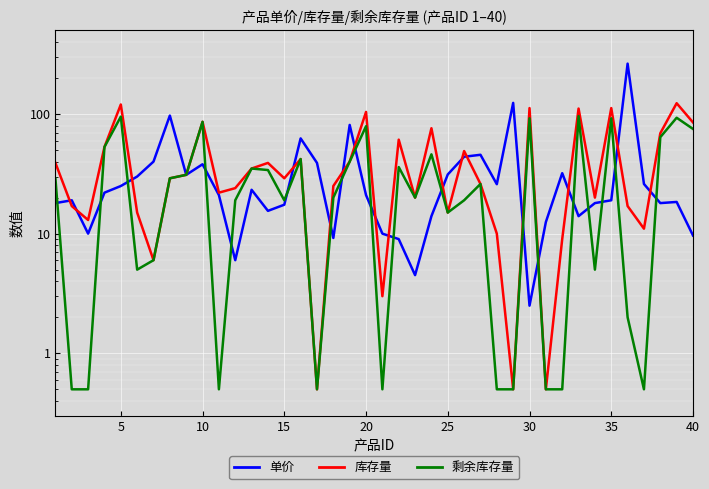

Does the chart display data point markers on the line(s)?

No